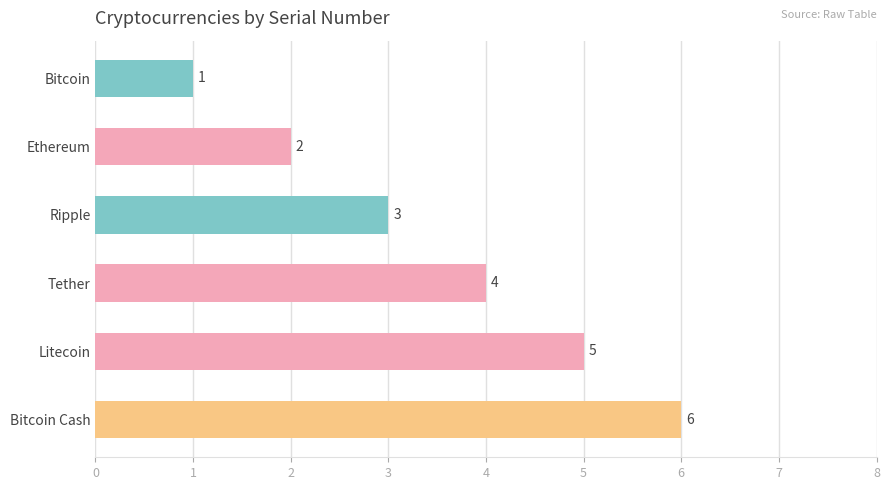

The value at Tether is 4. True or false?

True